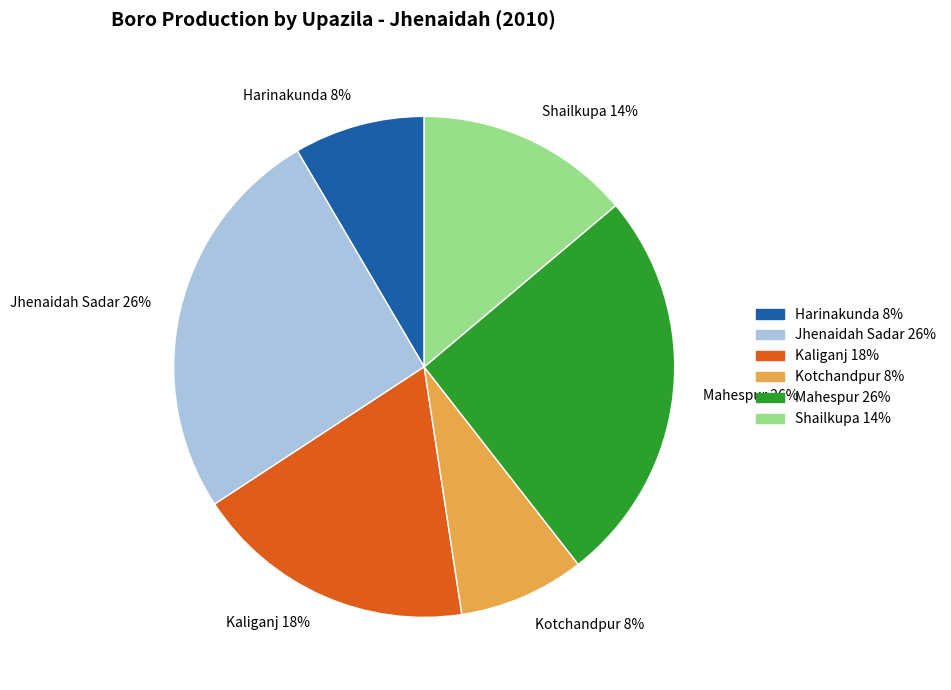

To the nearest percent, what is the average slice percentage?

17%